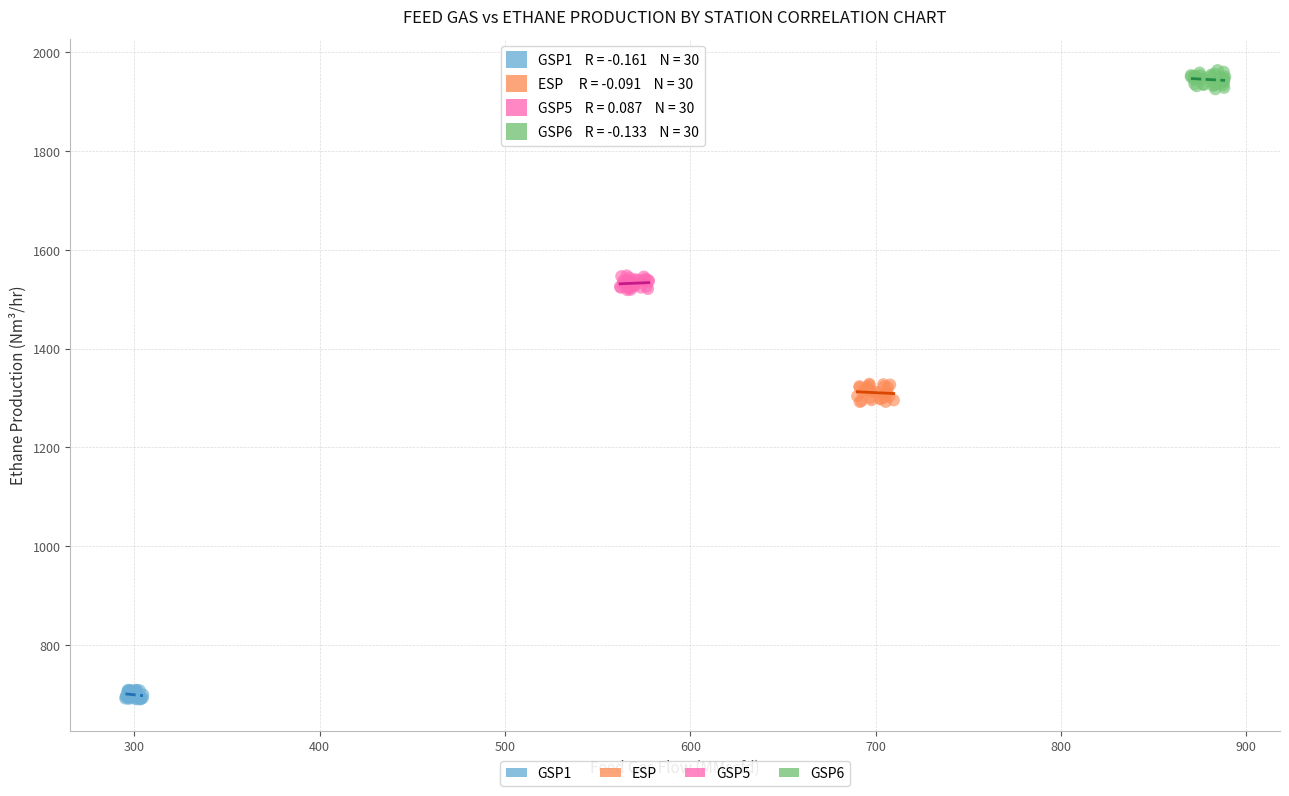

Which series contains the highest Y value?

GSP6